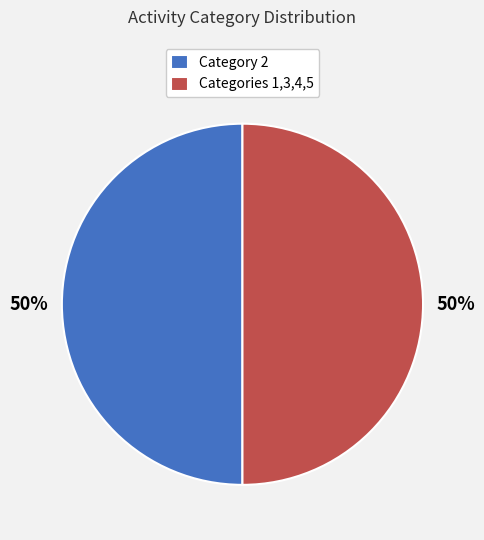

To the nearest percent, what is the average slice percentage?

50%